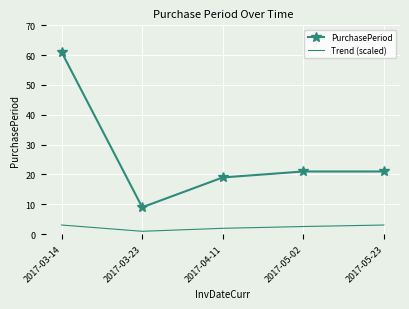

Which series has the largest range (max minus min)?

PurchasePeriod